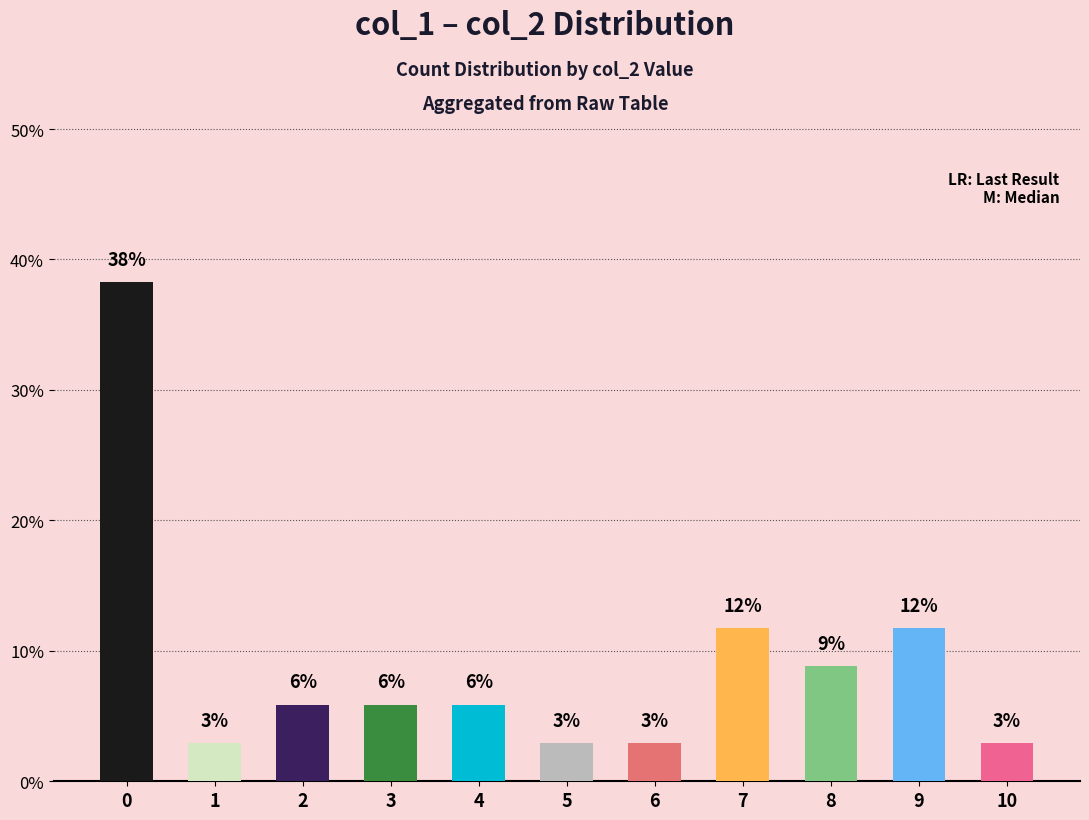

Reading left to right, what are all the values shown in this chart?

0=38.2	1=2.9	2=5.9	3=5.9	4=5.9	5=2.9	6=2.9	7=11.8	8=8.8	9=11.8	10=2.9